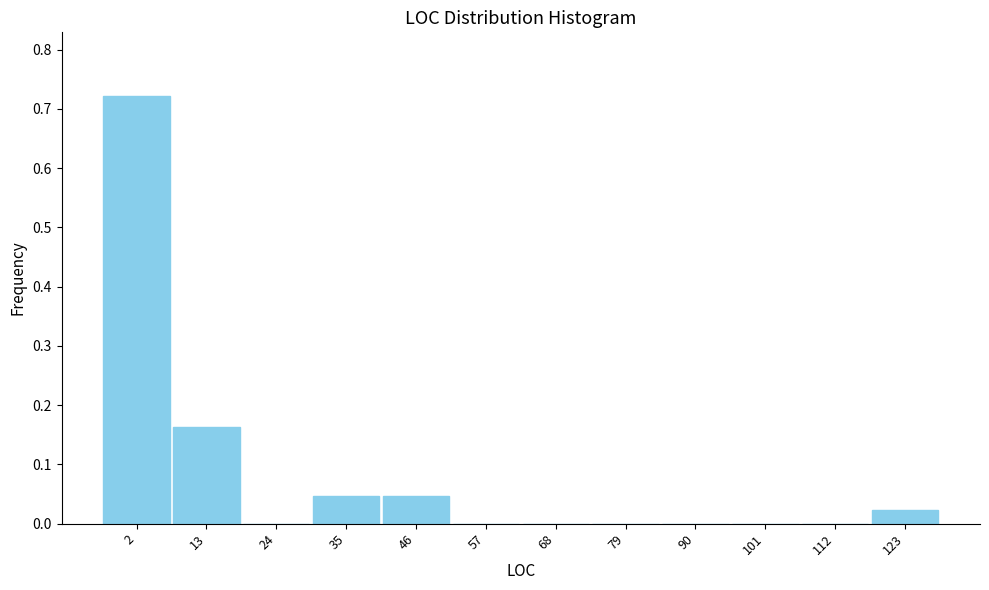

What is the change in value from 2 to 79?

-0.7